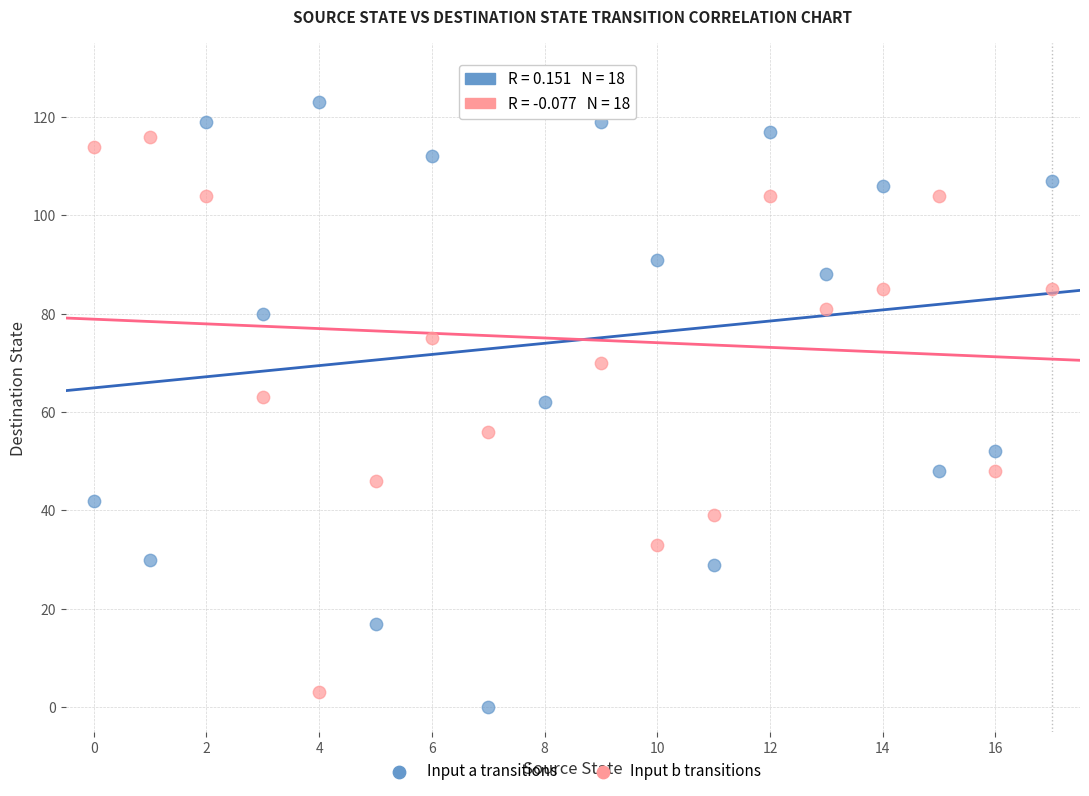

Which series reaches the maximum Y coordinate?

Input a transitions